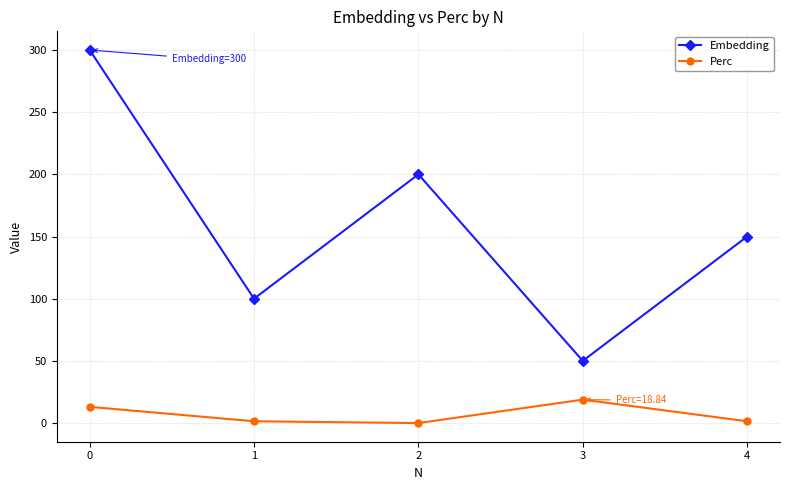

How many series are shown in this chart?

2